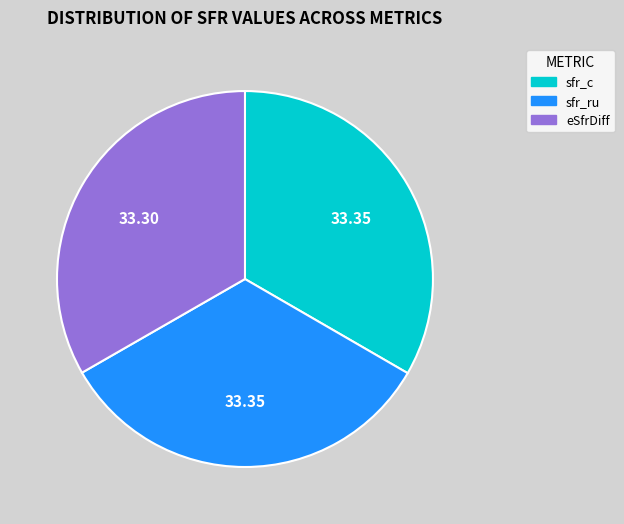

Is there a majority slice in this chart?

No